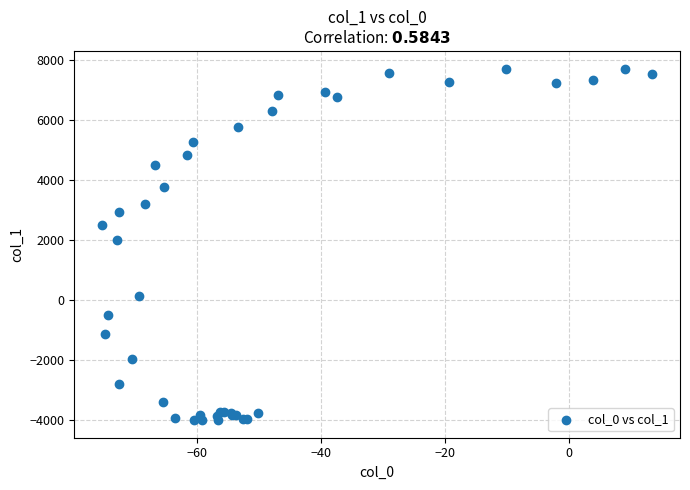

What Y value in the scatter plot is closest to 1842?

1983.1